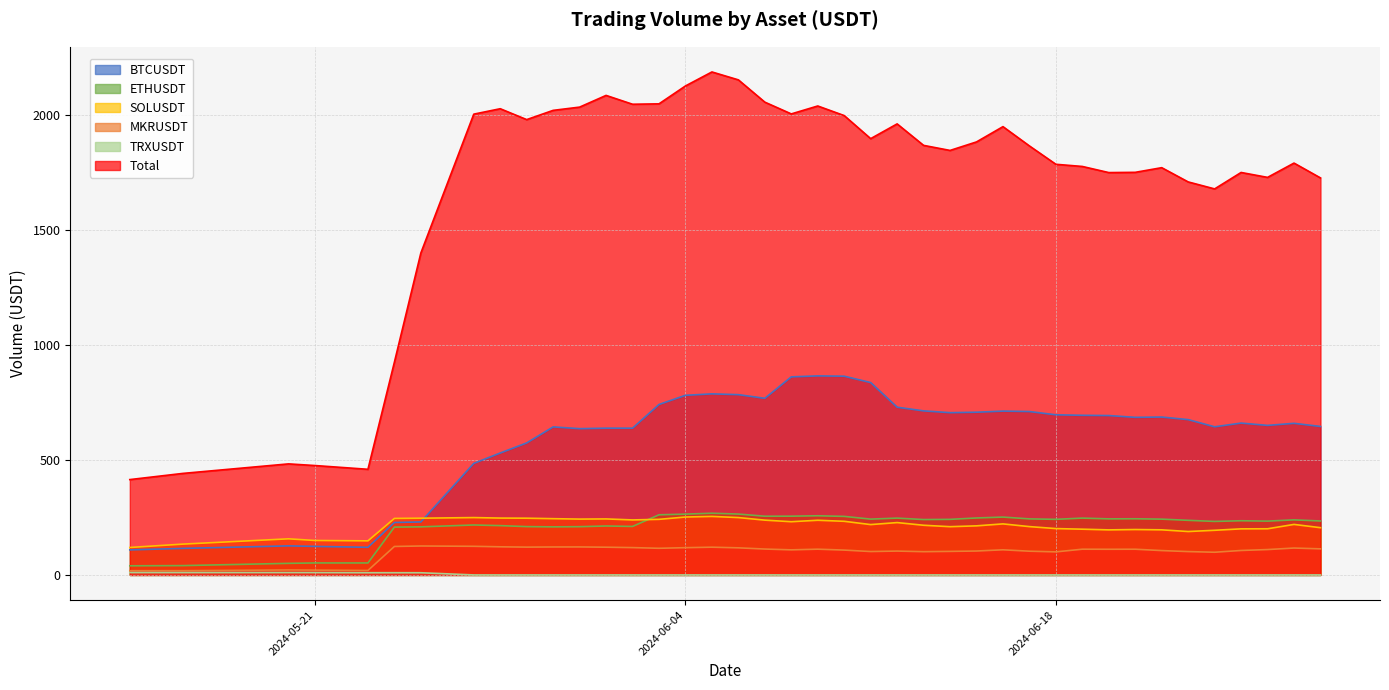

At which category does MKRUSDT reach its first local valley?

2024-05-23